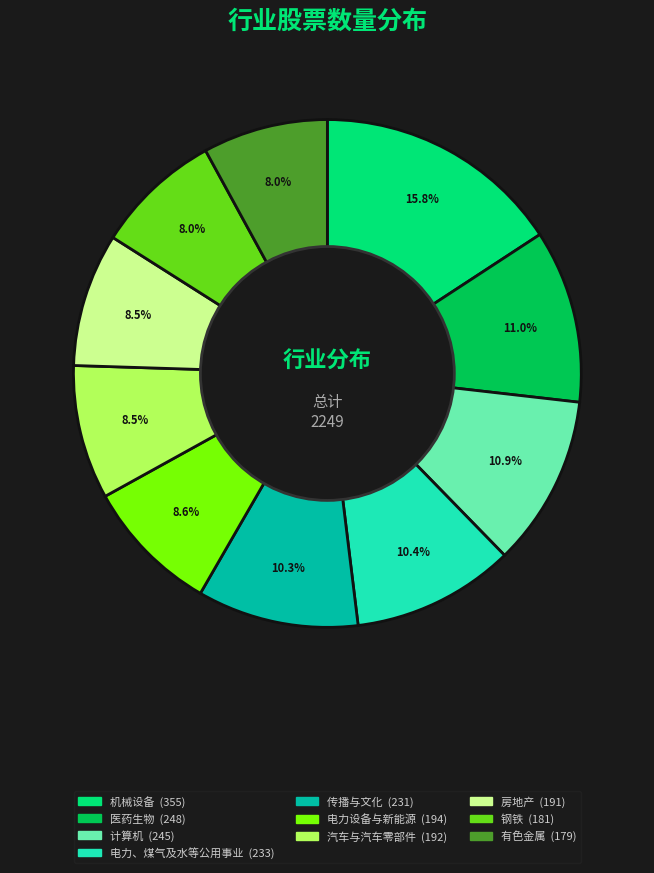

Is there any slice that represents more than half of the pie?

No